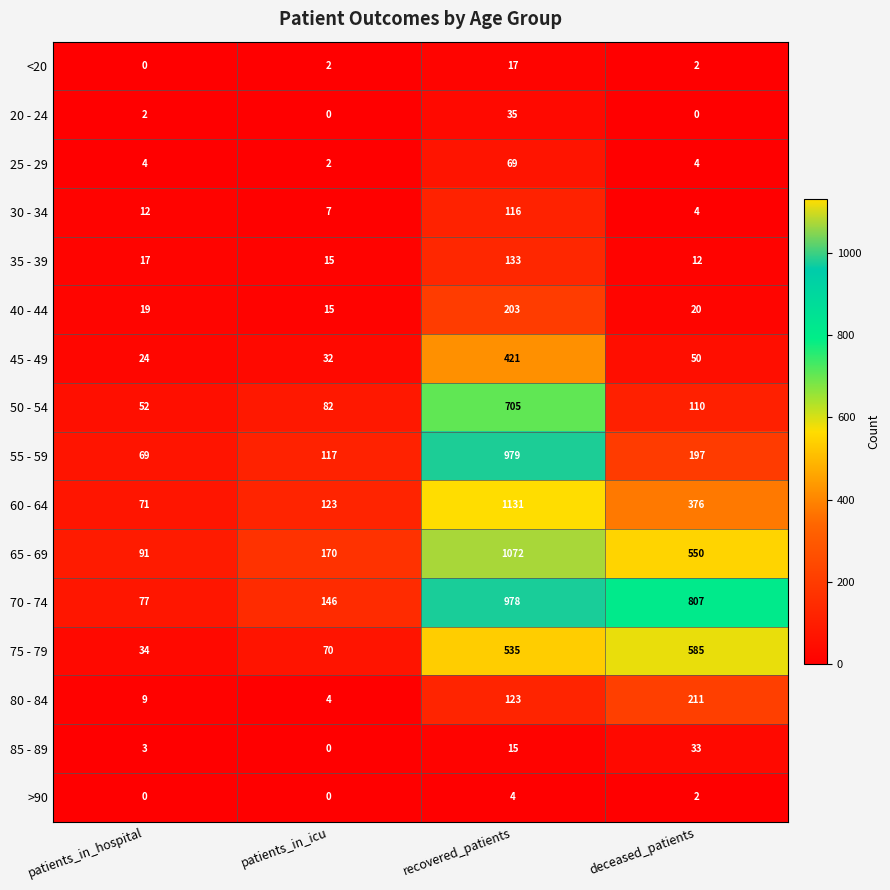

True or false: 40 - 44 has a value of 22 at patients_in_icu.

False